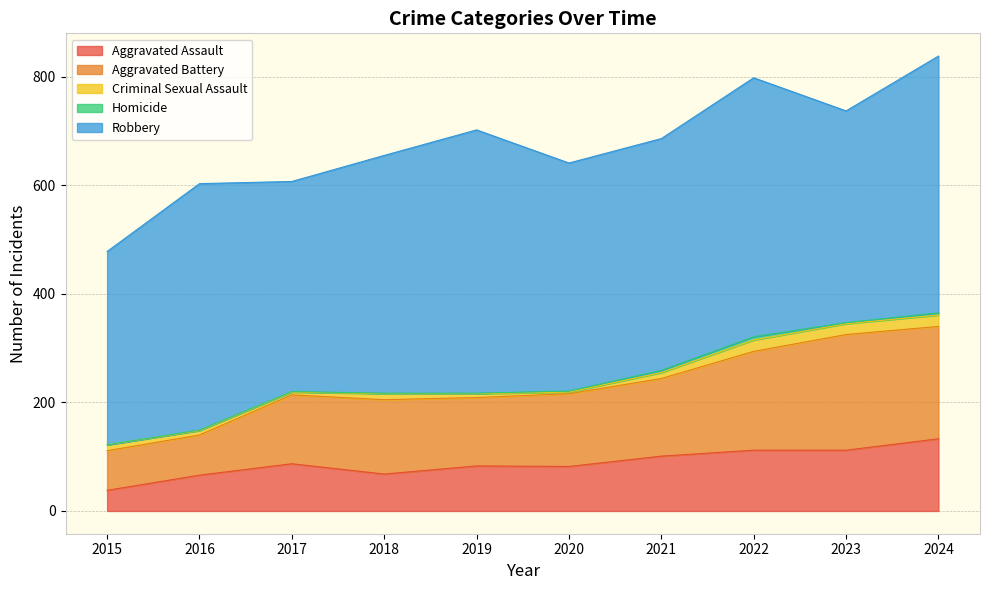

What is the difference between the maximum and second lowest values in the Homicide series?

5